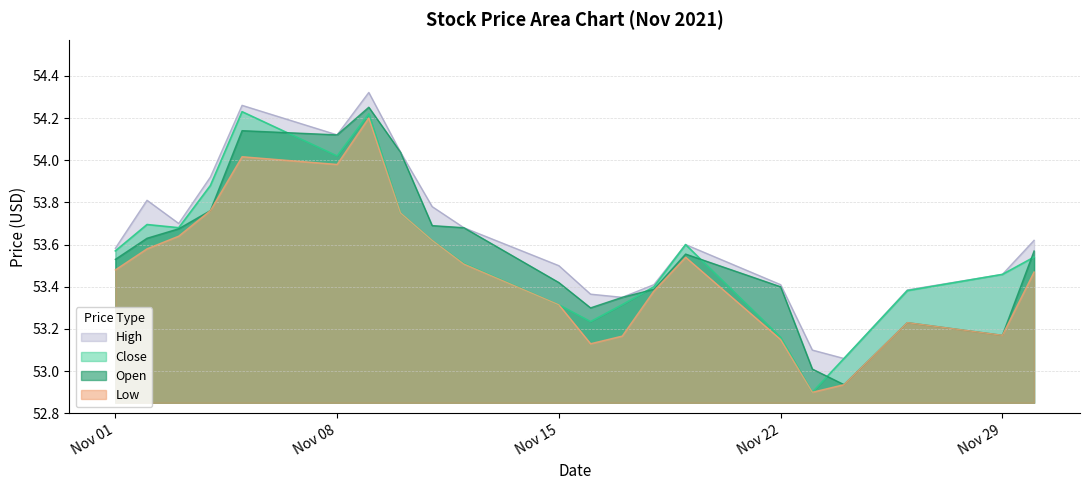

True or false: Close has a value of 25.8 at Nov 22.

False